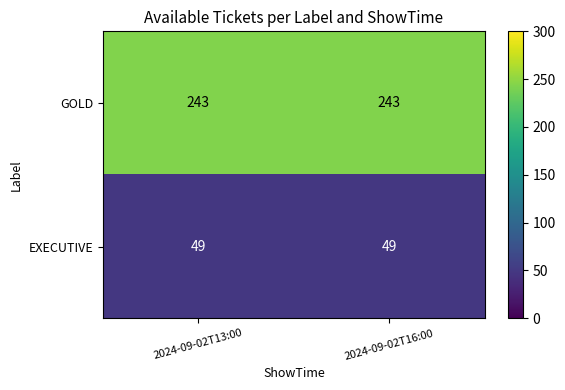

What is the lowest value of the GOLD series?

243